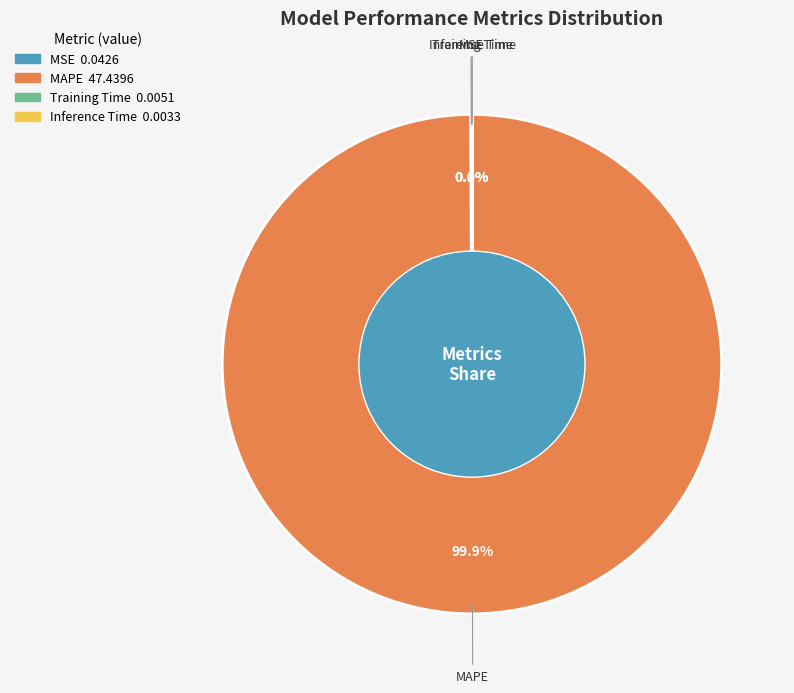

Which category accounts for the majority?

MAPE